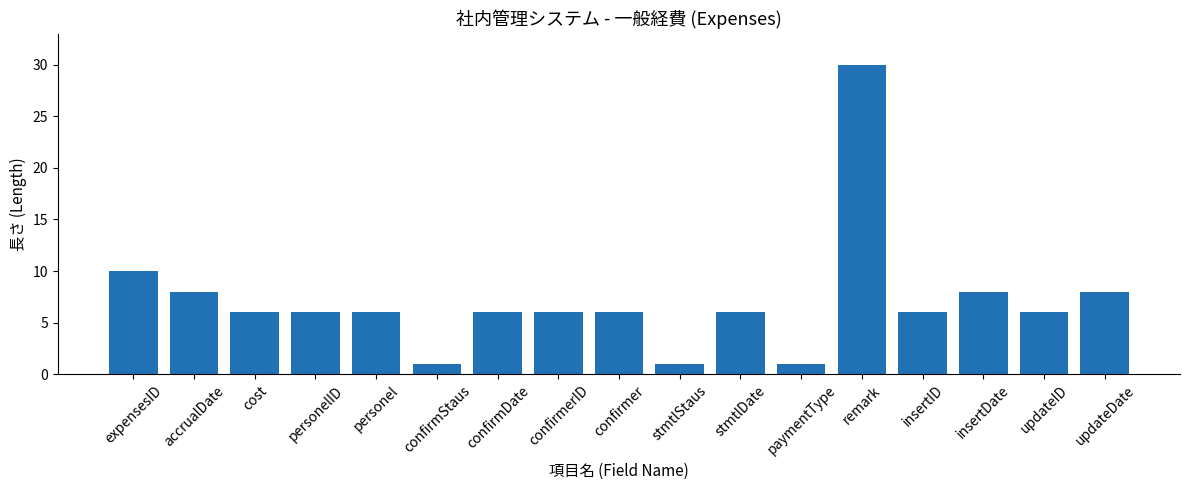

Which category has the highest value across all series?

remark